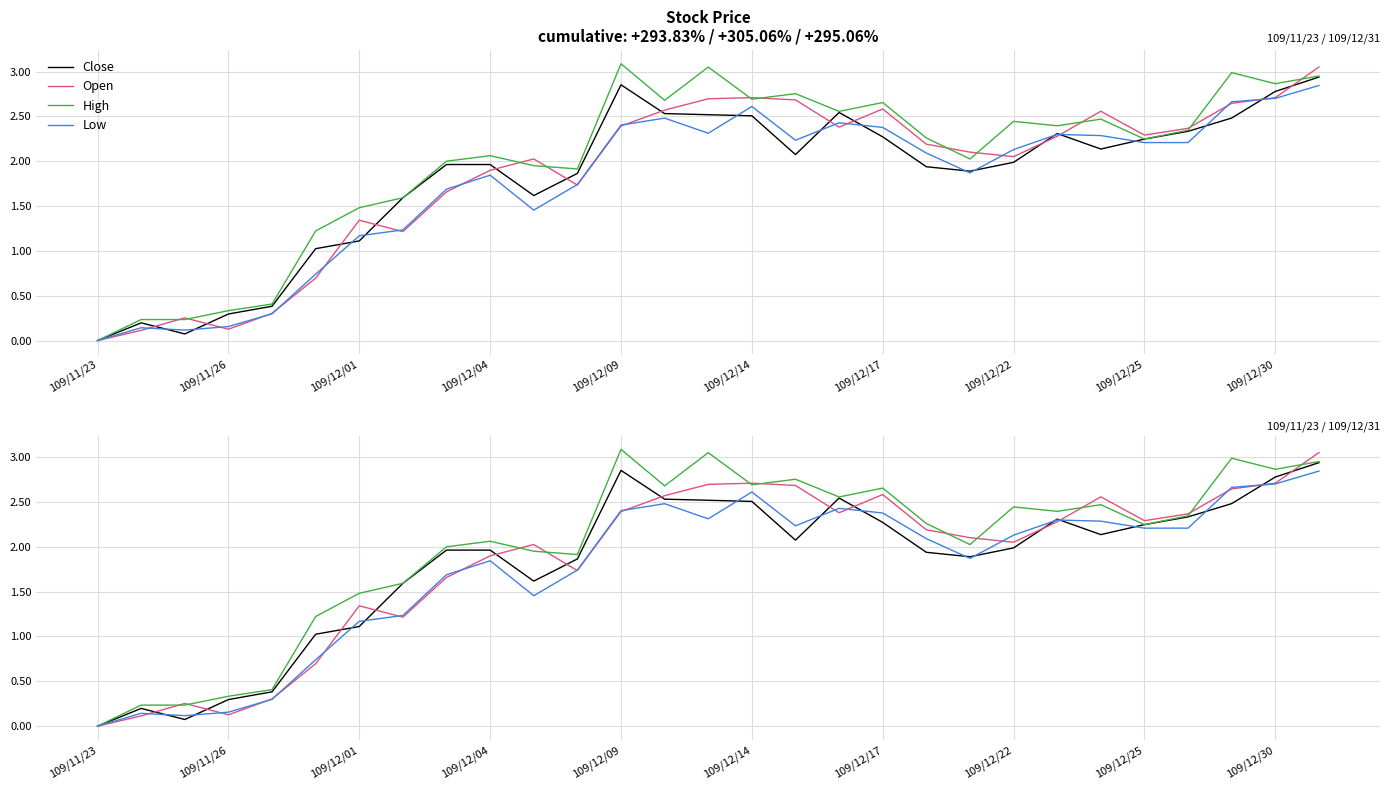

True or false: Low has more than 1 points higher than both neighbors.

True